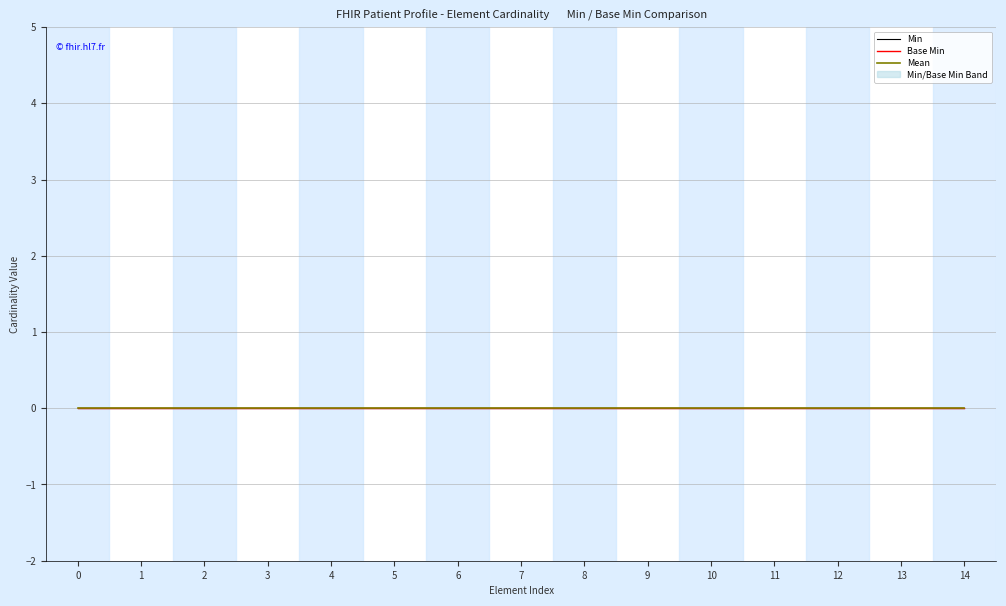

True or false: Max (numeric) and Base Min intersect in this chart.

False